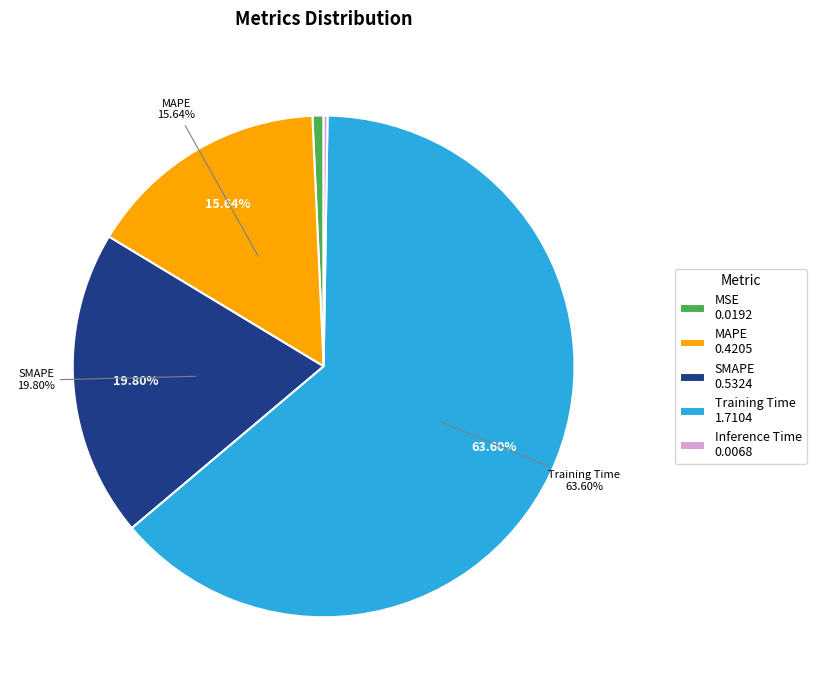

What is the largest slice in the pie chart?

Training Time